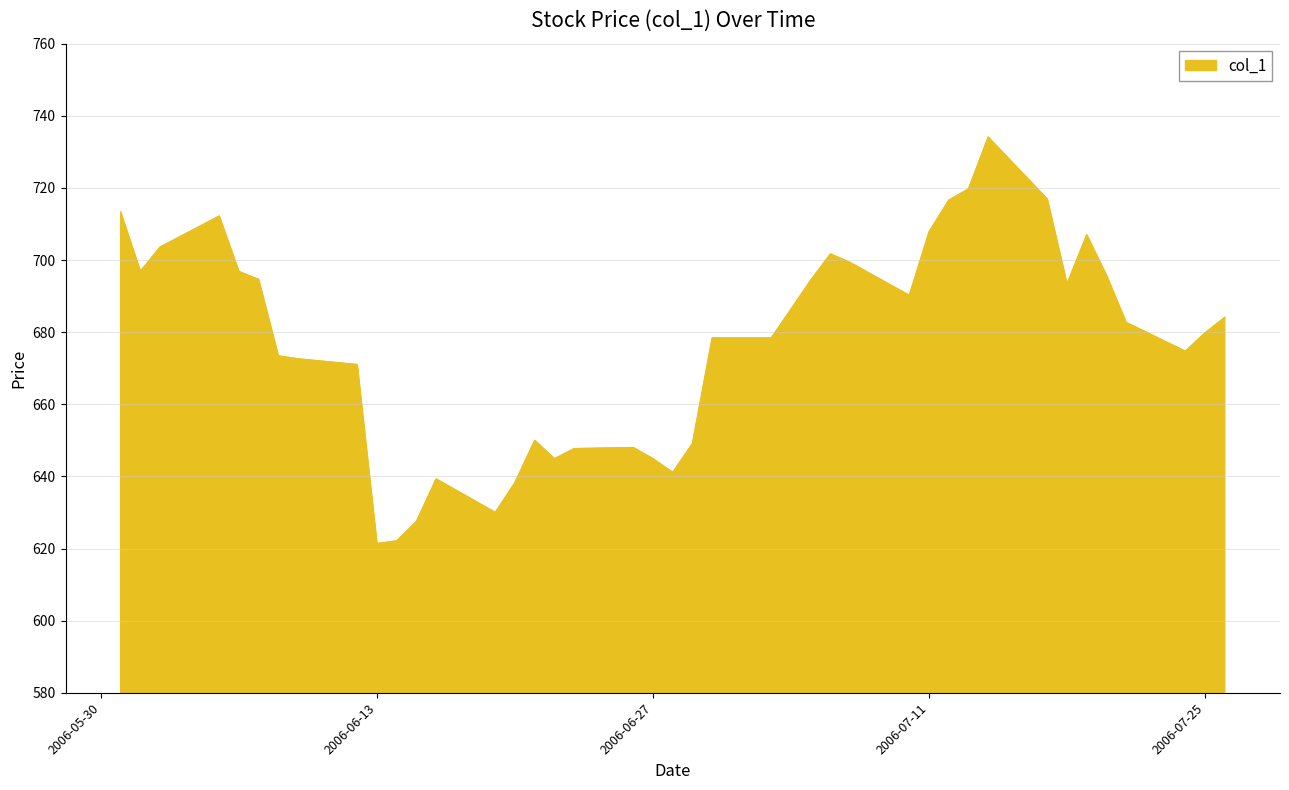

What is the smallest value displayed?

621.4